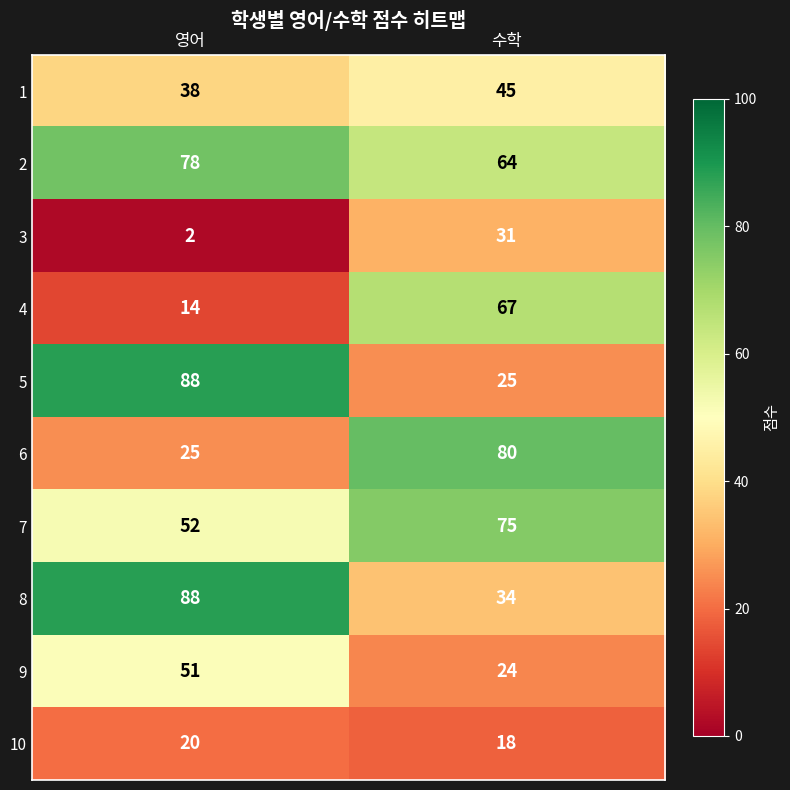

What is the total value across all series at 수학?

463